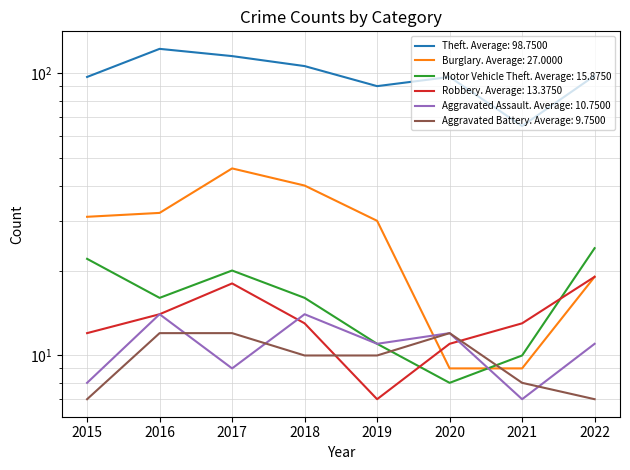

What is the difference between the maximum and minimum values in the Theft series?

57